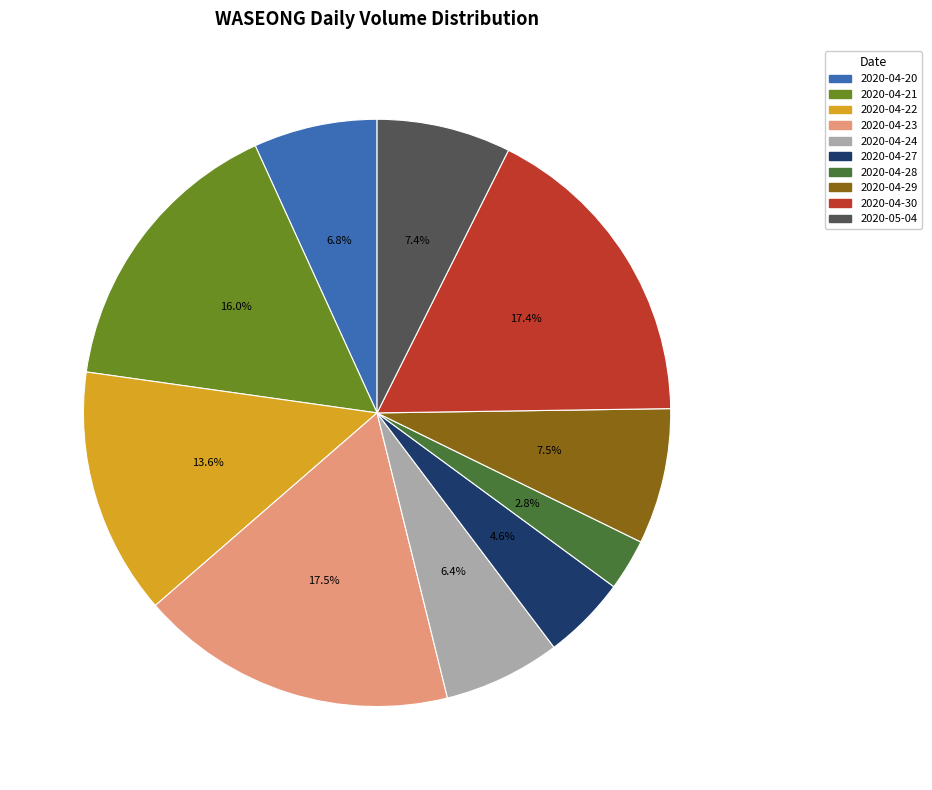

Is the sum of 2020-04-21 and 2020-04-23 greater than half?

No